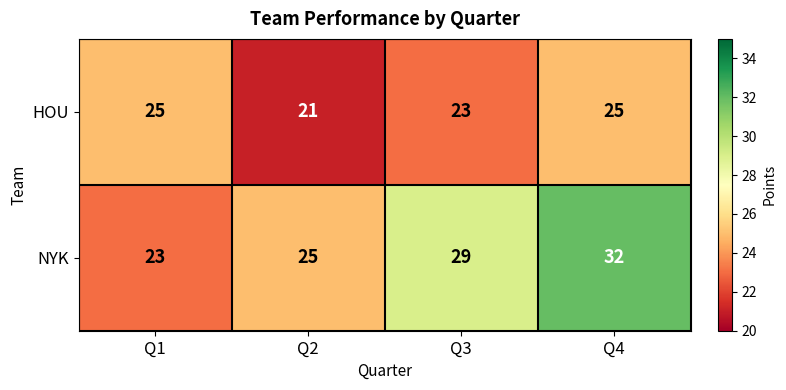

What is the smallest value displayed?

21